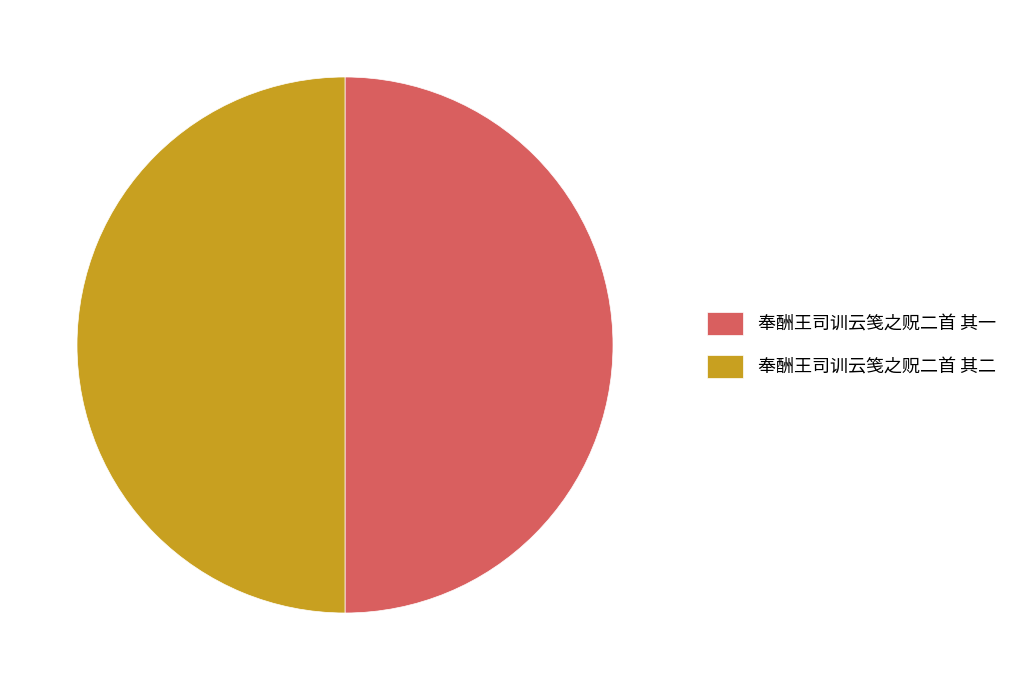

The 奉酬王司训云笺之贶二首 其一 slice represents 50% of the pie. True or false?

True